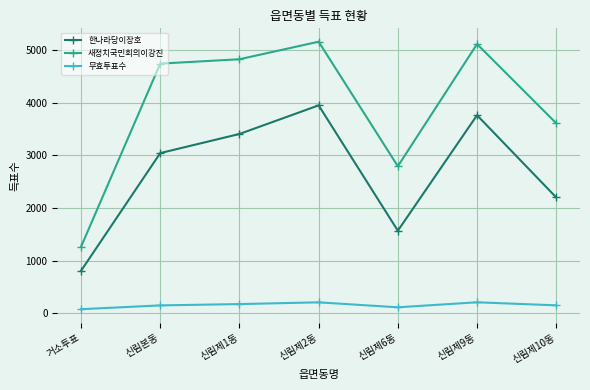

What is the greatest value displayed?

5159